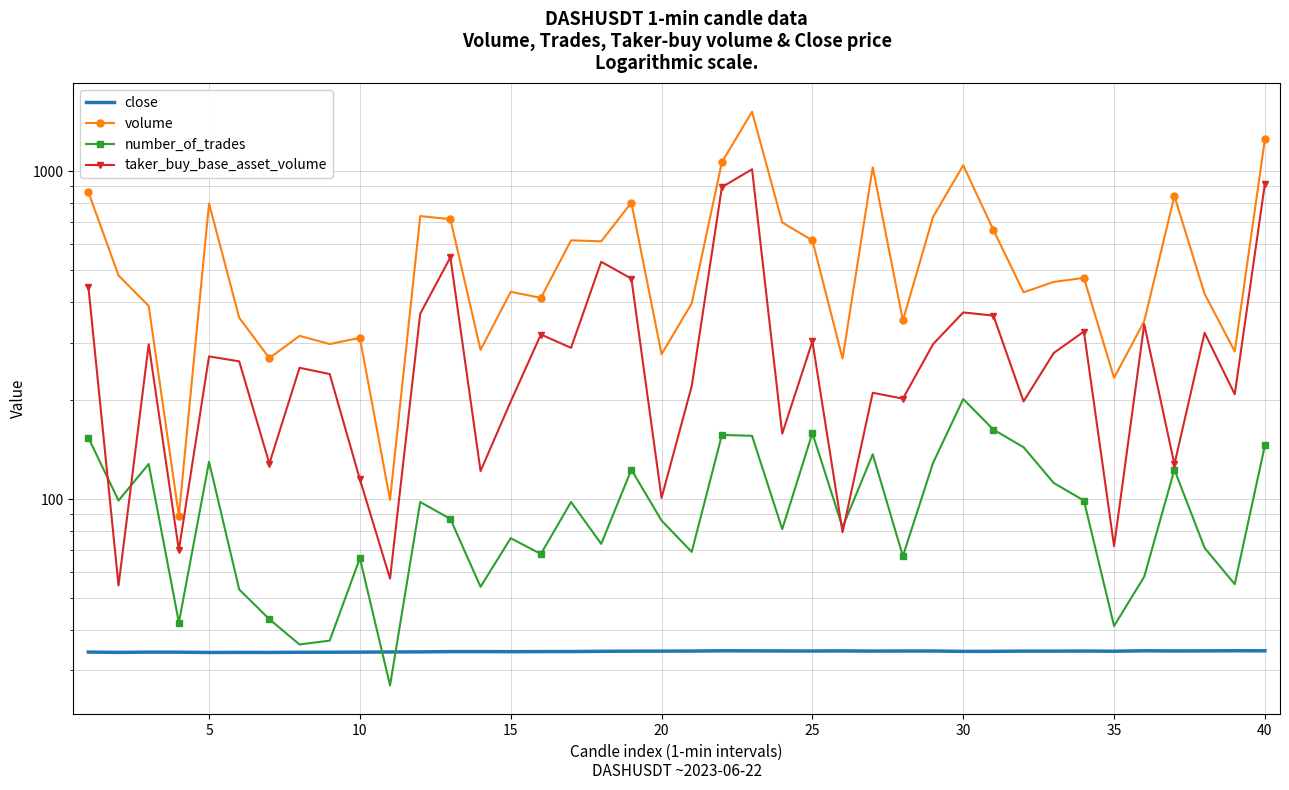

Reading left to right, transcribe all the data shown in this chart.

close: 34.1	34.1	34.1	34.1	34.0	34.1	34.0	34.1	34.1	34.1	34.2	34.2	34.2	34.2	34.2	34.2	34.3	34.3	34.4	34.4	34.4	34.4	34.4	34.4	34.4	34.4	34.4	34.4	34.4	34.3	34.3	34.4	34.4	34.4	34.3	34.4	34.4	34.4	34.5	34.4
volume: 865.2	481.5	388.5	89.0	798.5	357.7	269.3	315.0	297.3	310.6	99.5	730.7	715.1	285.3	429.2	411.4	616.3	612.0	803.3	276.7	395.8	1067.4	1521.3	698.7	615.9	268.5	1029.7	351.1	726.7	1044.0	662.9	427.7	460.1	473.4	234.4	349.2	841.5	423.2	282.3	1255.5
number_of_trades: 154.0	99.0	128.0	42.0	130.0	53.0	43.0	36.0	37.0	66.0	27.0	98.0	87.0	54.0	76.0	68.0	98.0	73.0	123.0	86.0	69.0	157.0	156.0	81.0	159.0	82.0	137.0	67.0	129.0	202.0	163.0	144.0	112.0	99.0	41.0	58.0	123.0	71.0	55.0	146.0
taker_buy_base_asset_volume: 445.1	54.5	296.8	69.9	272.6	263.3	128.4	251.6	240.8	114.9	57.2	367.9	546.9	121.8	198.5	318.0	289.6	530.0	470.7	100.8	221.3	895.8	1015.3	158.4	303.0	79.3	211.1	202.6	297.2	371.3	363.1	198.7	279.2	324.7	71.8	341.9	127.7	321.8	208.9	918.3